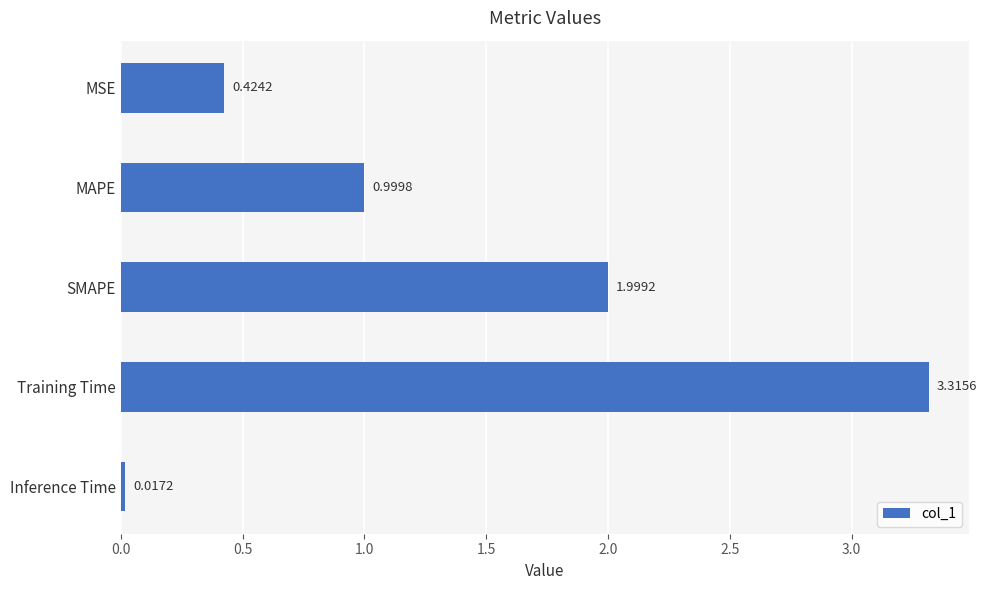

What is the label of the 1st bar from the bottom?

Inference Time